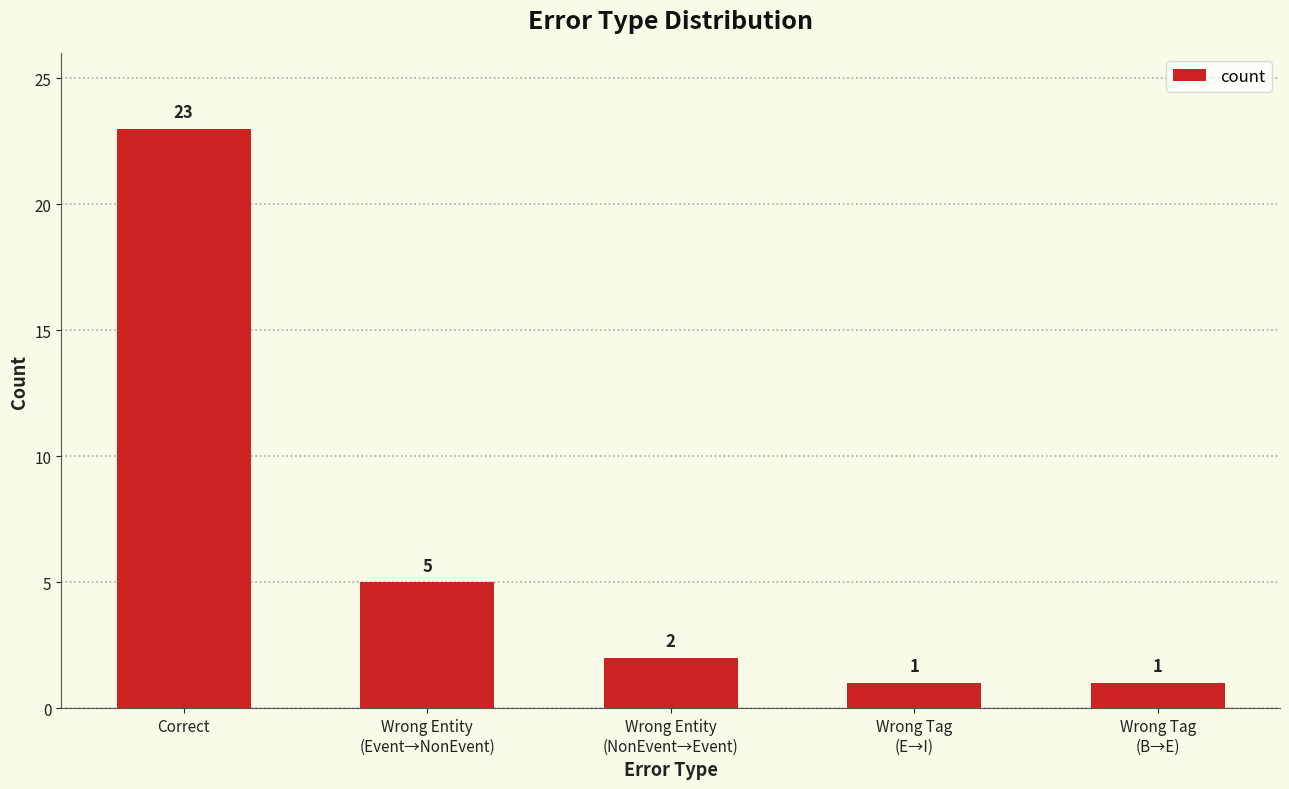

How many series are shown in this chart?

1